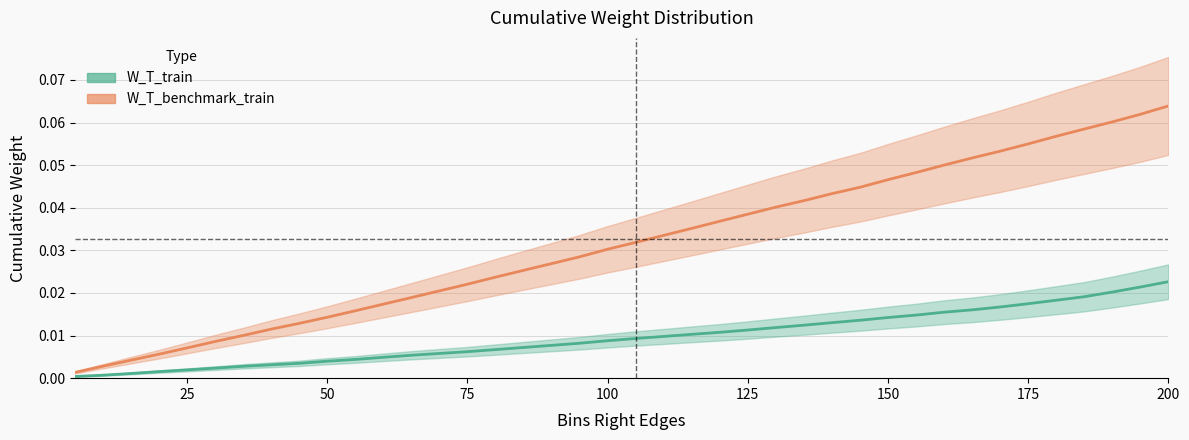

What is the value of the W_T_benchmark_train point at the 40th from the left?

0.1